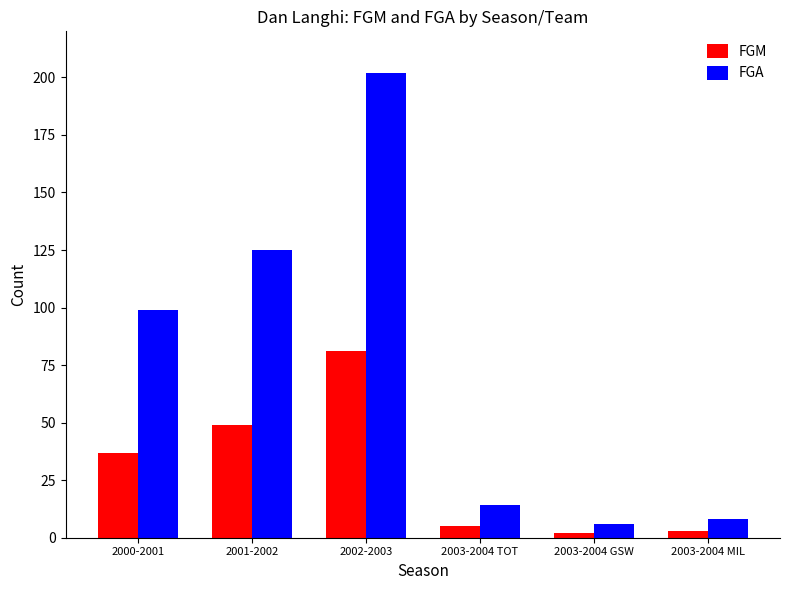

What is the average value of the FGM series?

30